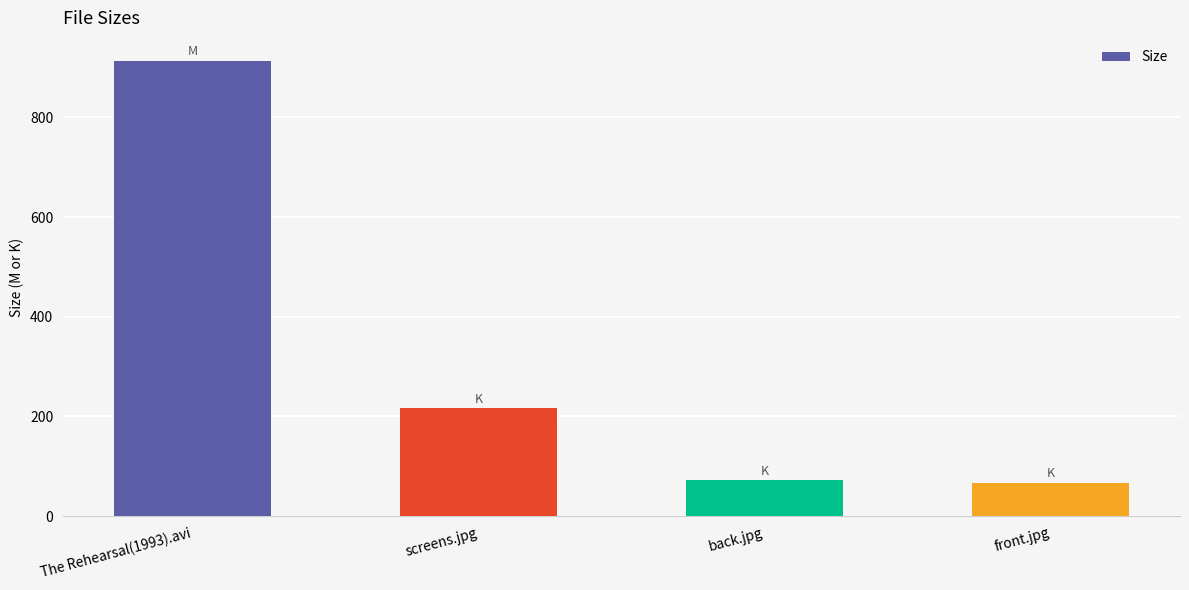

Which category has the highest value across all series?

The Rehearsal(1993).avi